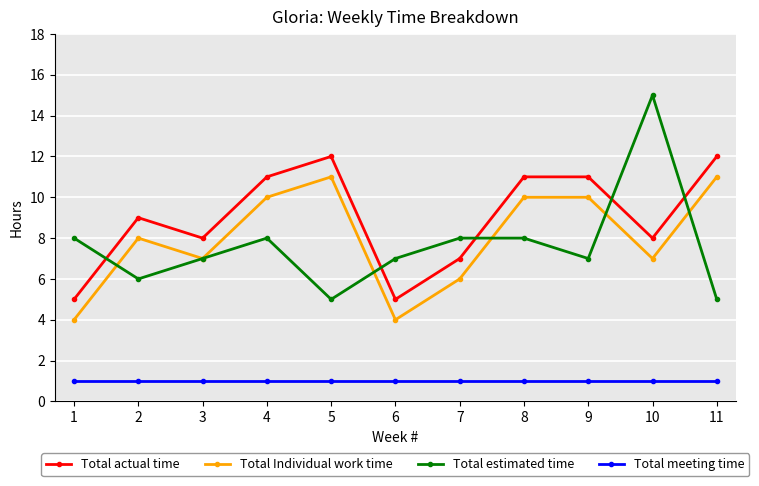

At 6, list the series in order from largest to smallest.

Total estimated time, Total actual time, Total Individual work time, Total meeting time